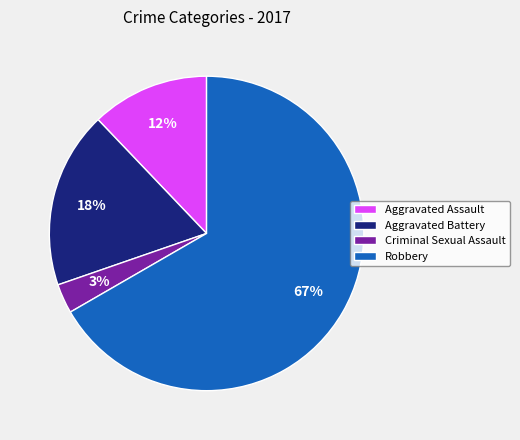

Which category has the biggest portion of the pie?

Robbery